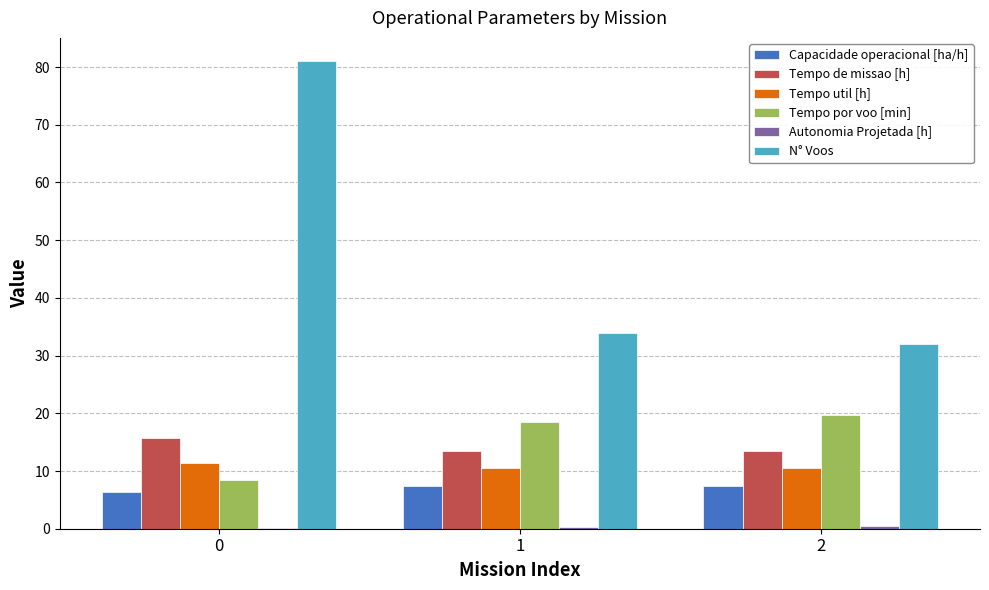

What is the maximum value for Tempo de missao [h]?

15.7